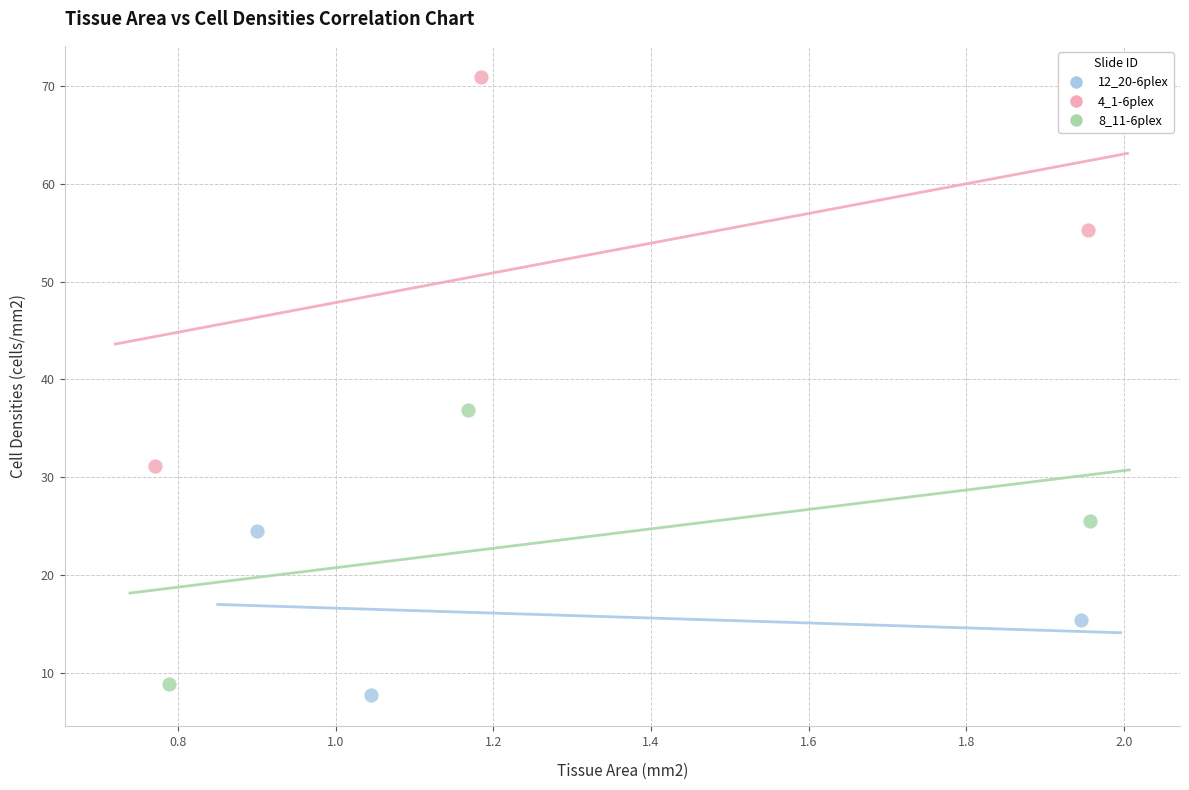

Which series reaches the maximum Y coordinate?

4_1-6plex